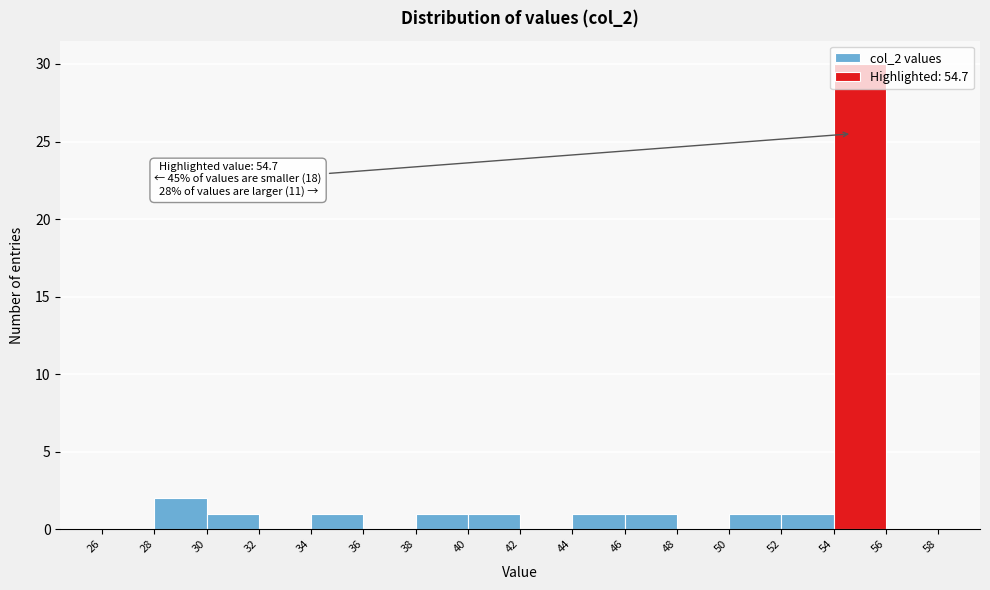

Over which range of the x-axis is the bar tallest?

54 to 56